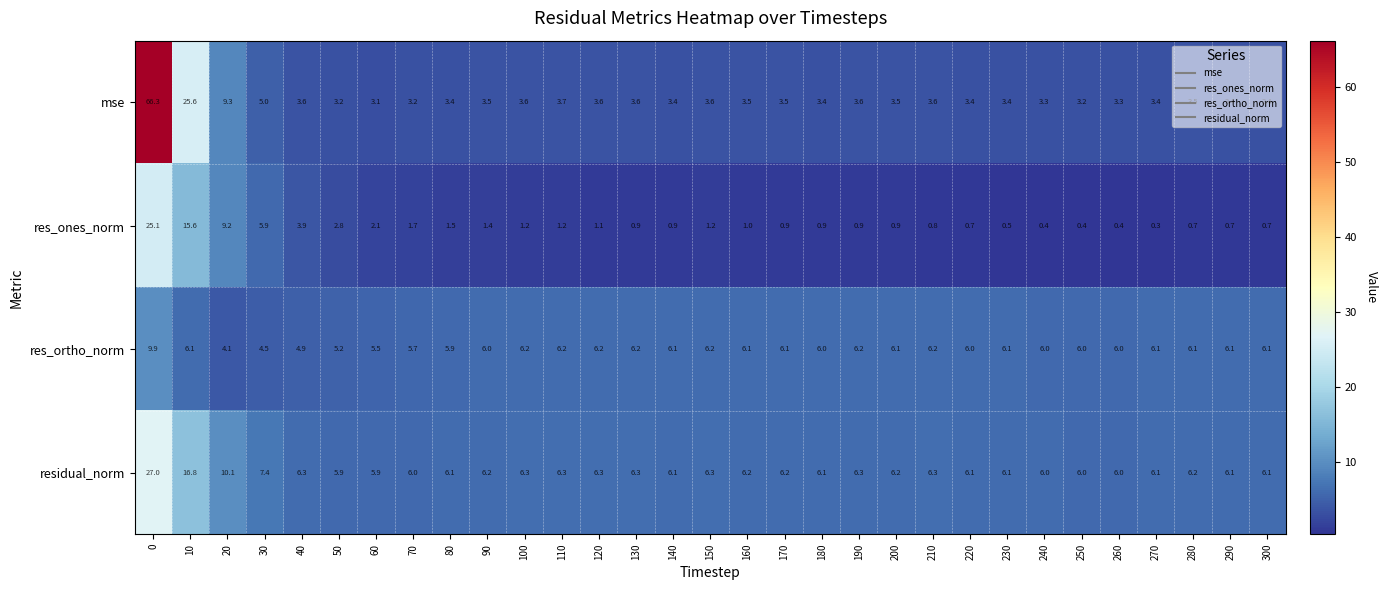

At how many categories does at least one series exceed 16?

2